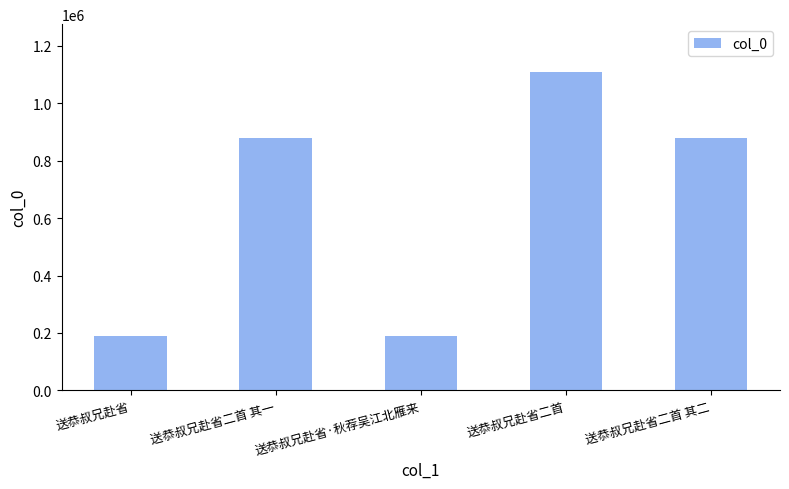

What is the change in value from 送恭叔兄赴省 to 送恭叔兄赴省二首 其二?

+692337